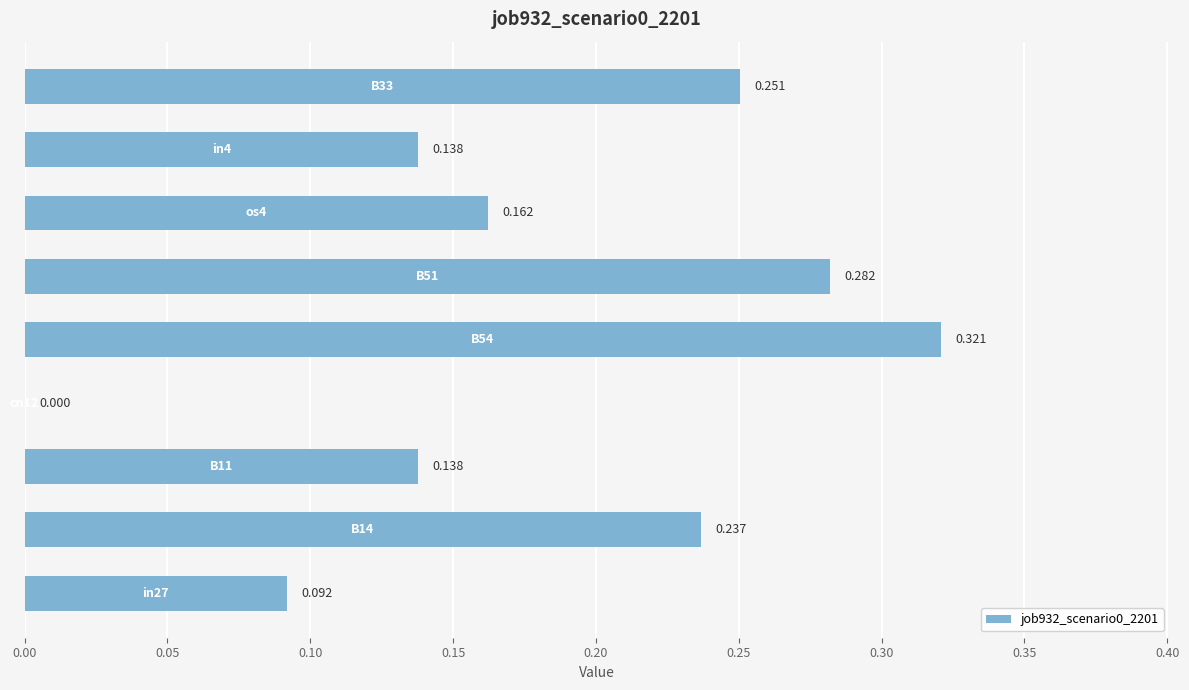

How many data points are above 0?

8